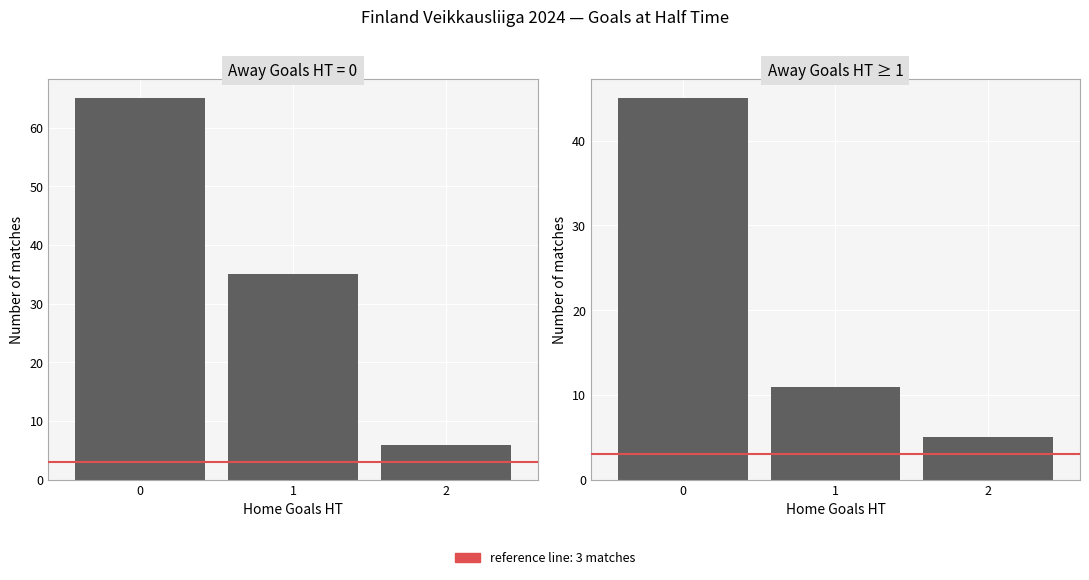

The value at 1 is 11. True or false?

True